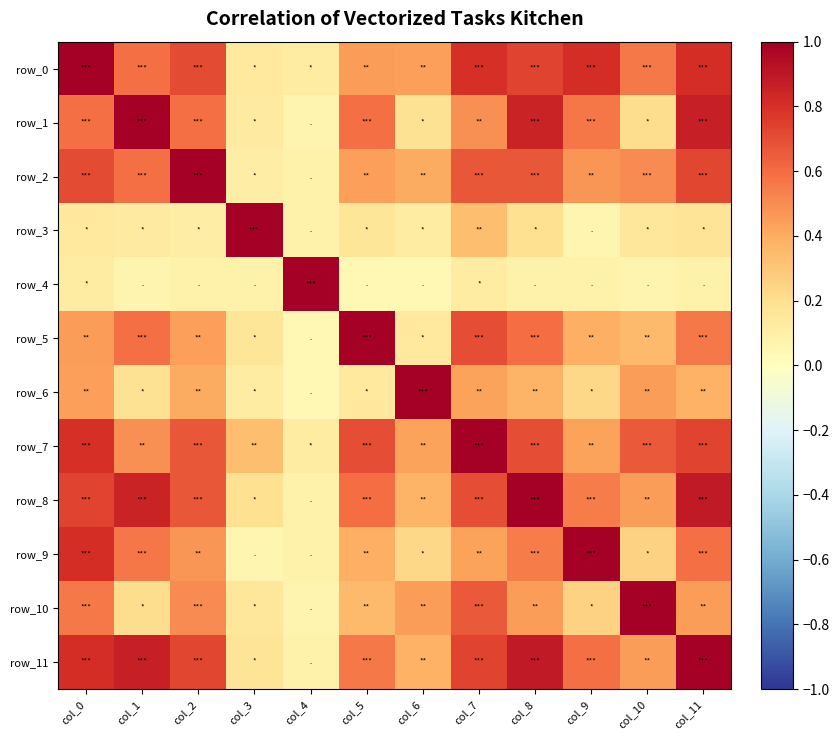

List the series in order of their peak value, highest first.

row_0, row_1, row_2, row_3, row_4, row_5, row_6, row_7, row_8, row_9, row_10, row_11